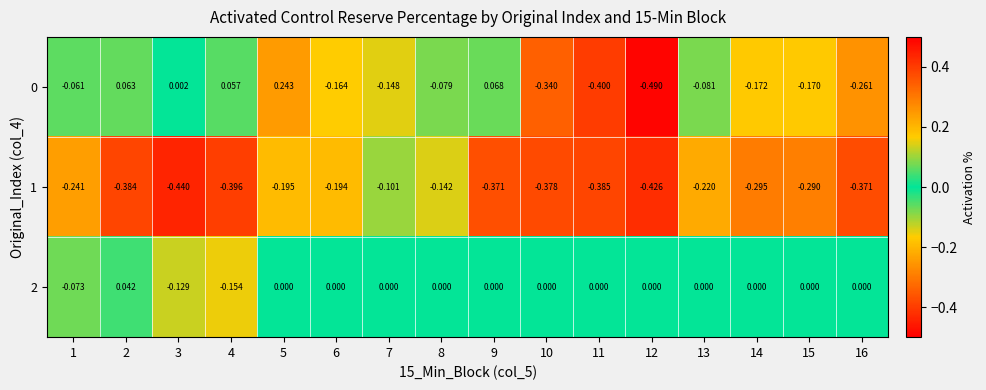

How many values in 0 are above zero?

5